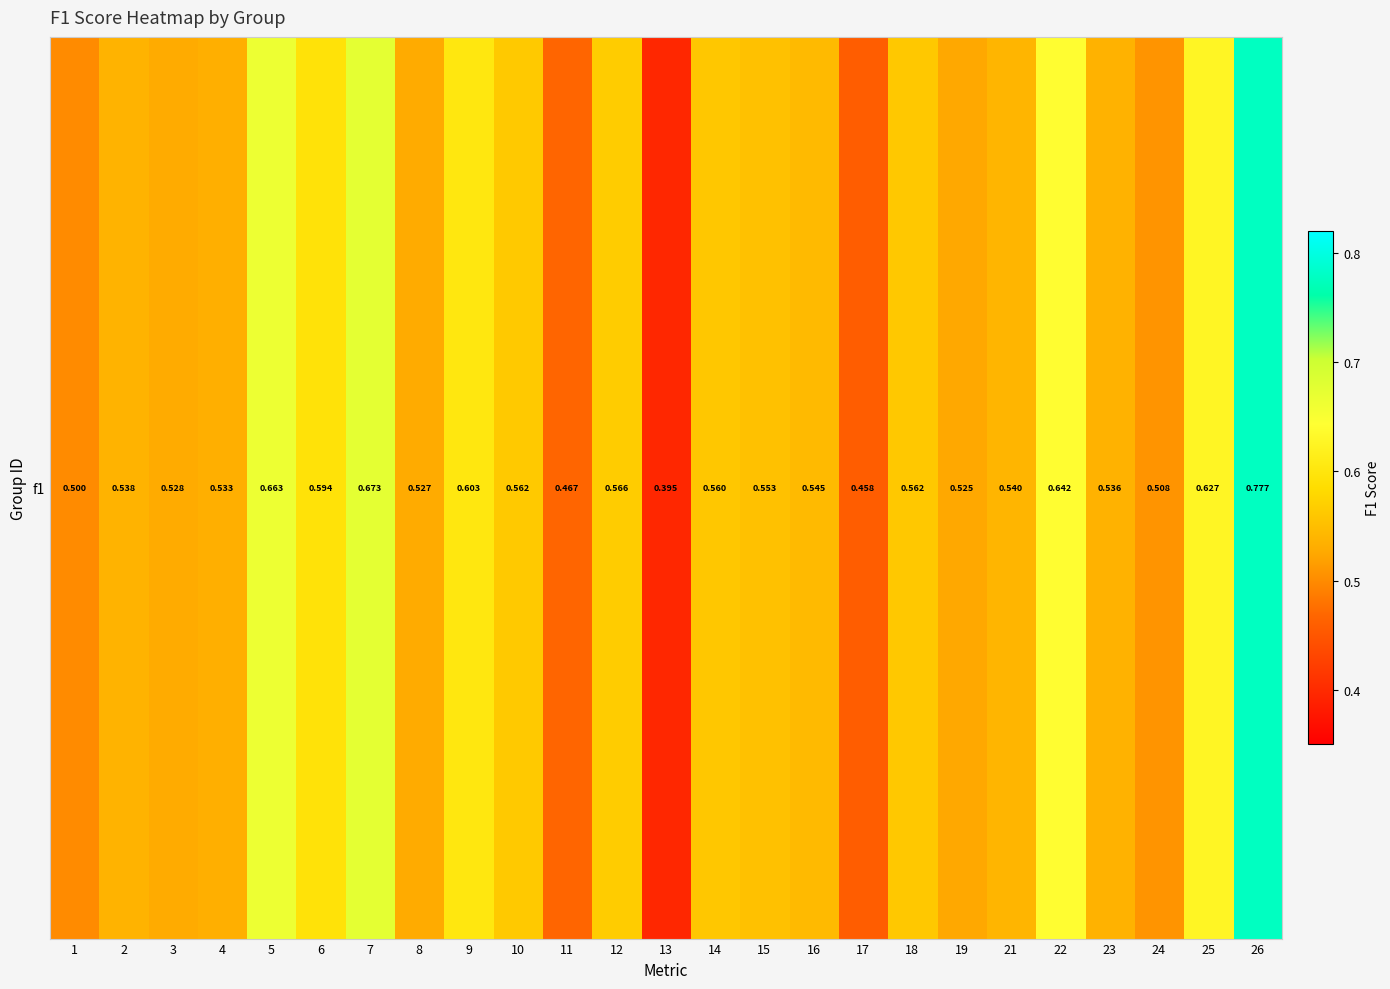

What is the sum of all values?

14.0